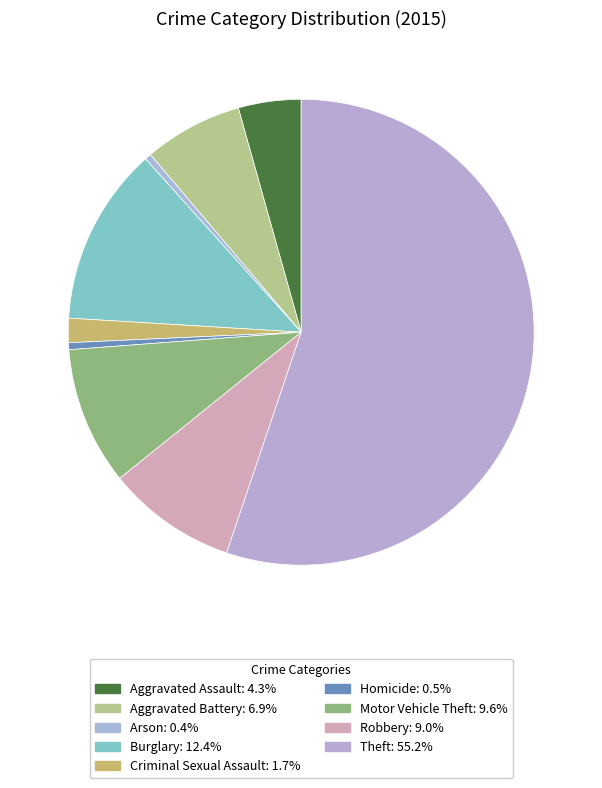

Which slice is the largest?

Theft